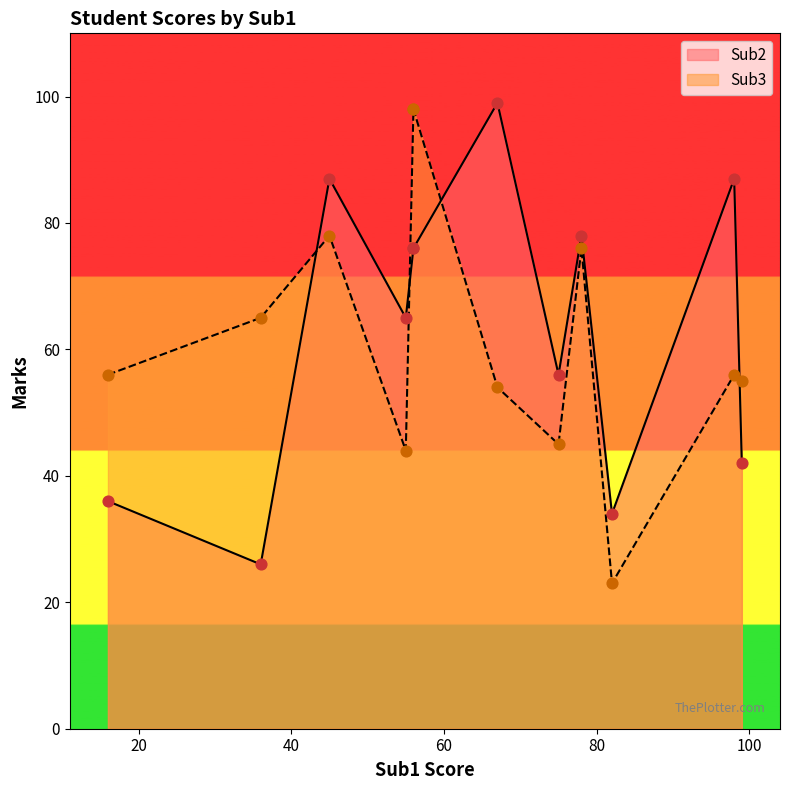

At which category is the sum across all series the highest?

56